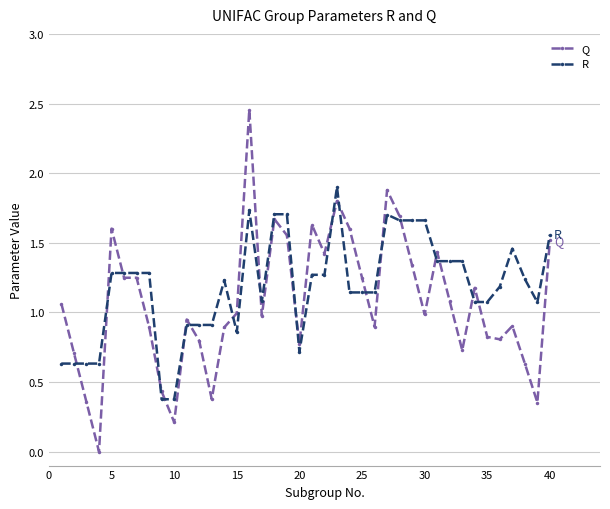

How many times do Q and R cross each other?

19